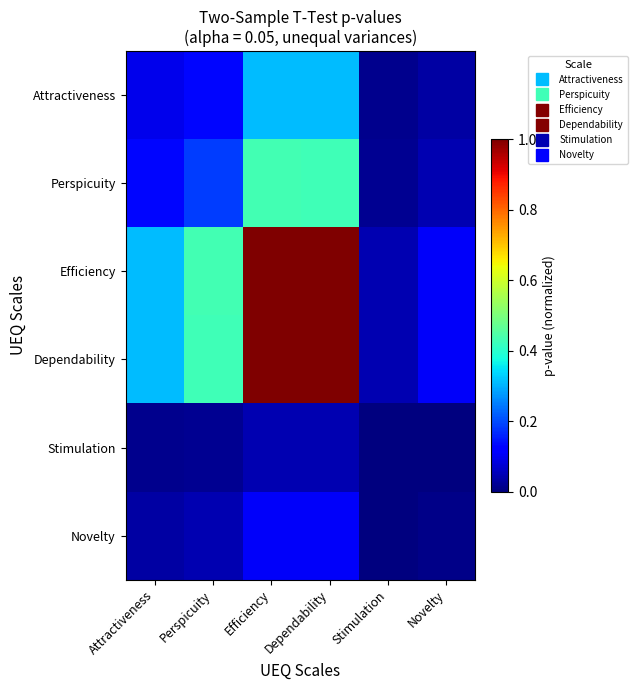

Reading right to left, what are all the values shown in this chart?

Attractiveness: Novelty=0.0	Stimulation=0.0	Dependability=0.3	Efficiency=0.3	Perspicuity=0.1	Attractiveness=0.1
Perspicuity: Novelty=0.0	Stimulation=0.0	Dependability=0.4	Efficiency=0.4	Perspicuity=0.2	Attractiveness=0.1
Efficiency: Novelty=0.1	Stimulation=0.0	Dependability=1.0	Efficiency=1.0	Perspicuity=0.4	Attractiveness=0.3
Dependability: Novelty=0.1	Stimulation=0.0	Dependability=1.0	Efficiency=1.0	Perspicuity=0.4	Attractiveness=0.3
Stimulation: Novelty=0.0	Stimulation=0.0	Dependability=0.0	Efficiency=0.0	Perspicuity=0.0	Attractiveness=0.0
Novelty: Novelty=0.0	Stimulation=0.0	Dependability=0.1	Efficiency=0.1	Perspicuity=0.0	Attractiveness=0.0